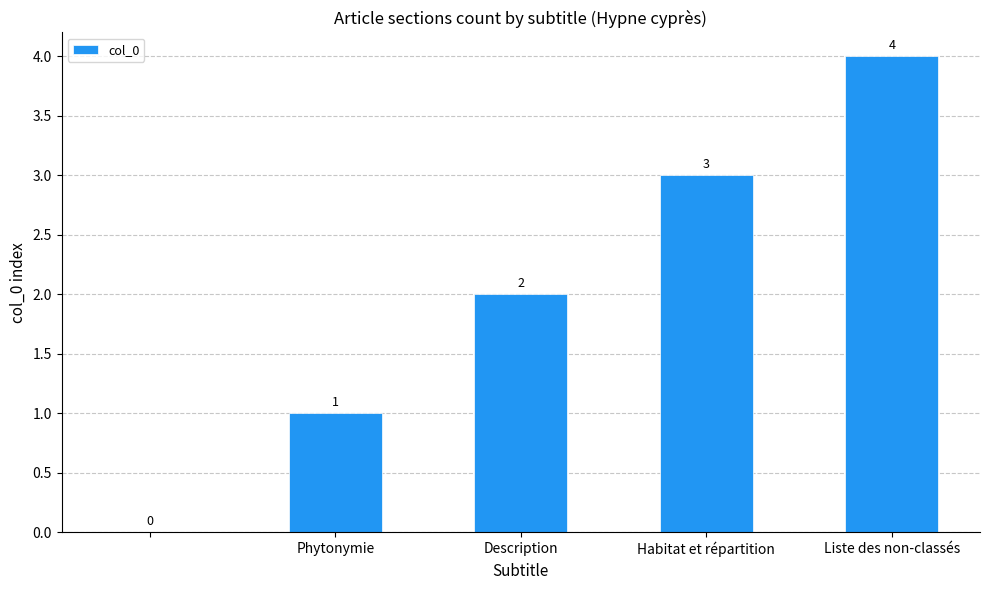

Count the values in the range 1 to 3.

3